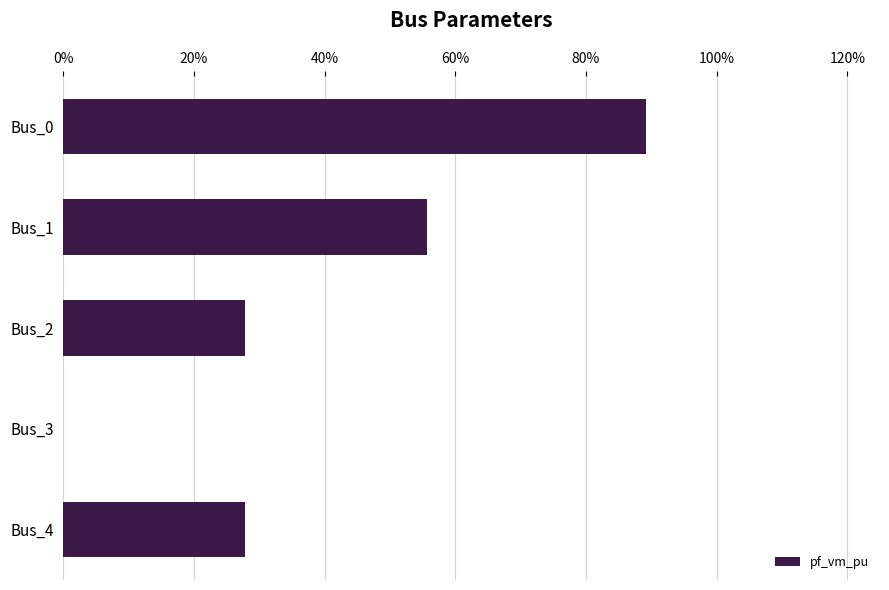

Are the bars horizontal?

Yes